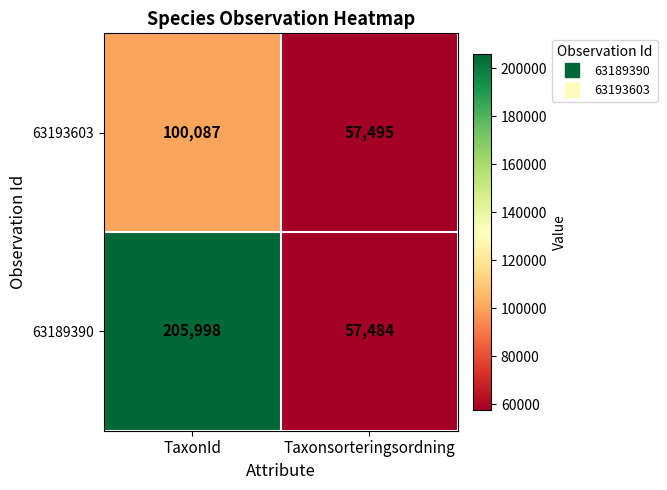

What value does the 63193603 series have at Taxonsorteringsordning?

57495